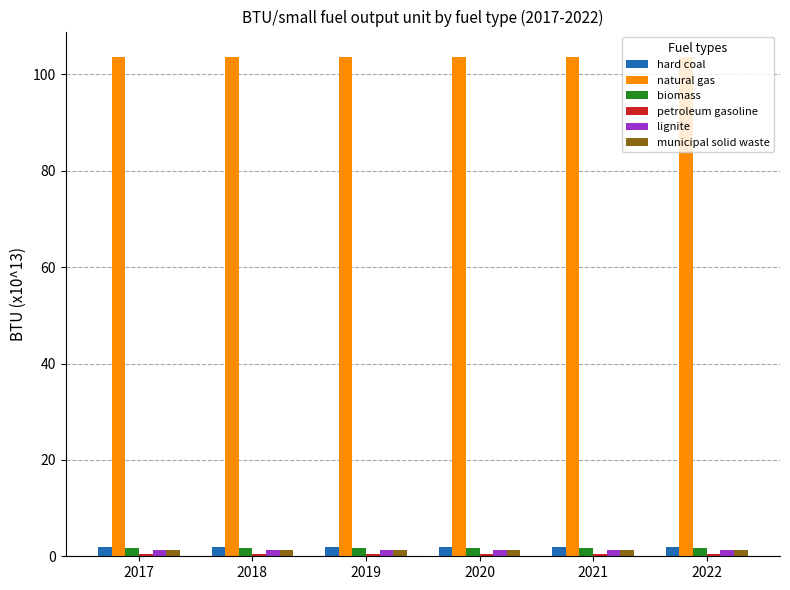

At how many categories does at least one series exceed 44?

6